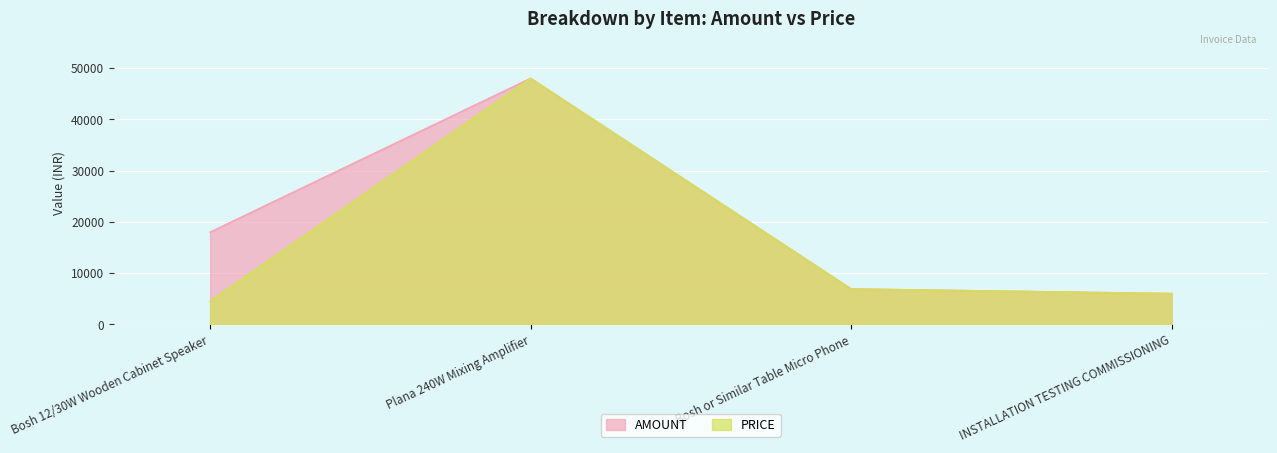

True or false: AMOUNT and PRICE cross at least once.

False